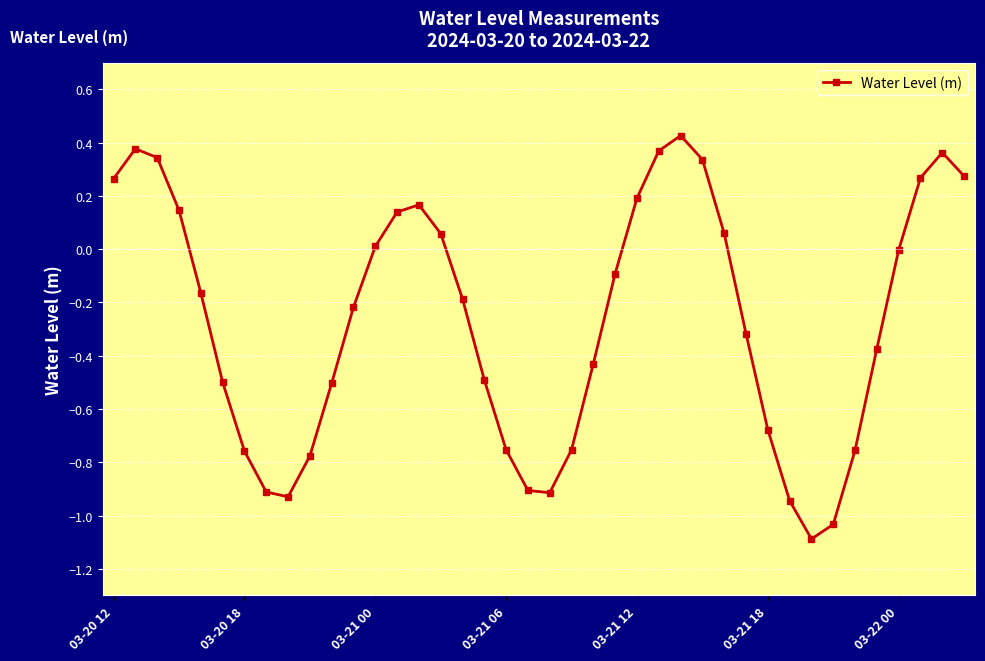

What is the minimum value shown in the chart?

-1.1